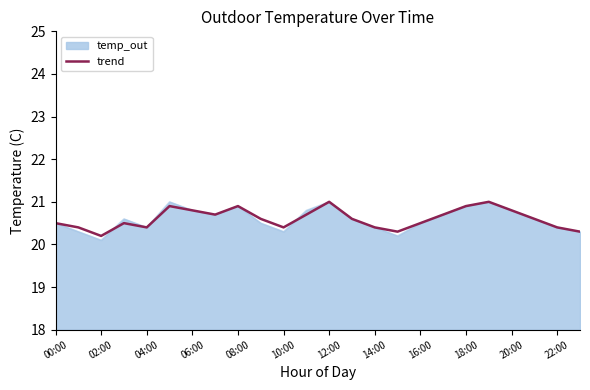

Which series has the widest spread of values?

temp_out